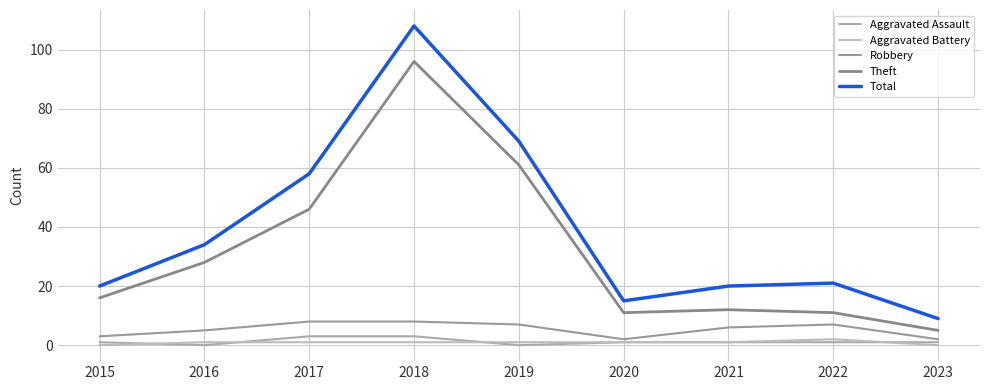

At 2019, list the series in order from smallest to largest.

Aggravated Assault, Aggravated Battery, Robbery, Theft, Total